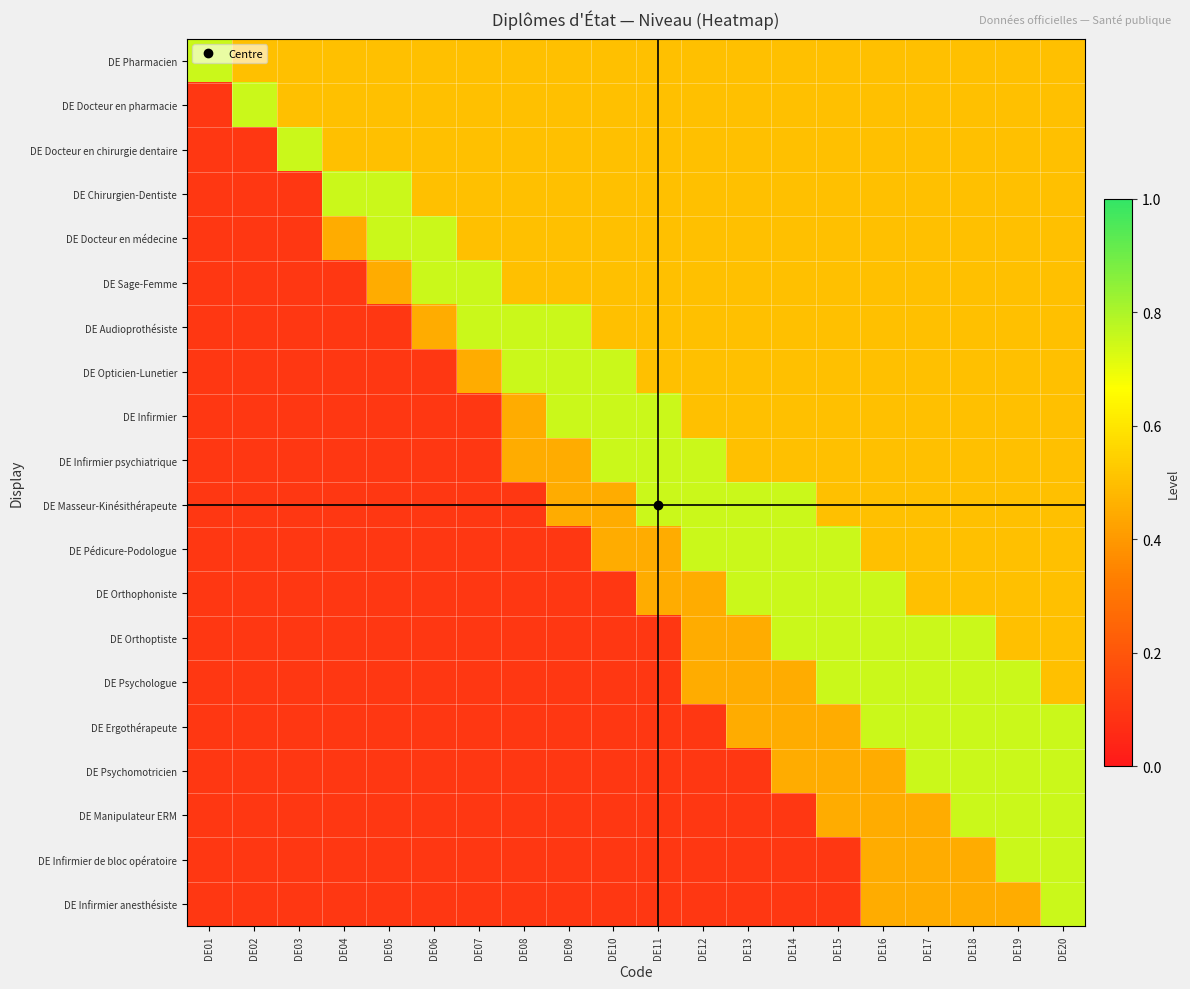

At DE07, list the series in order from largest to smallest.

DE Sage-Femme, DE Audioprothésiste, DE Pharmacien, DE Docteur en pharmacie, DE Docteur en chirurgie dentaire, DE Chirurgien-Dentiste, DE Docteur en médecine, DE Opticien-Lunetier, DE Infirmier, DE Infirmier psychiatrique, DE Masseur-Kinésithérapeute, DE Pédicure-Podologue, DE Orthophoniste, DE Orthoptiste, DE Psychologue, DE Ergothérapeute, DE Psychomotricien, DE Manipulateur ERM, DE Infirmier de bloc opératoire, DE Infirmier anesthésiste